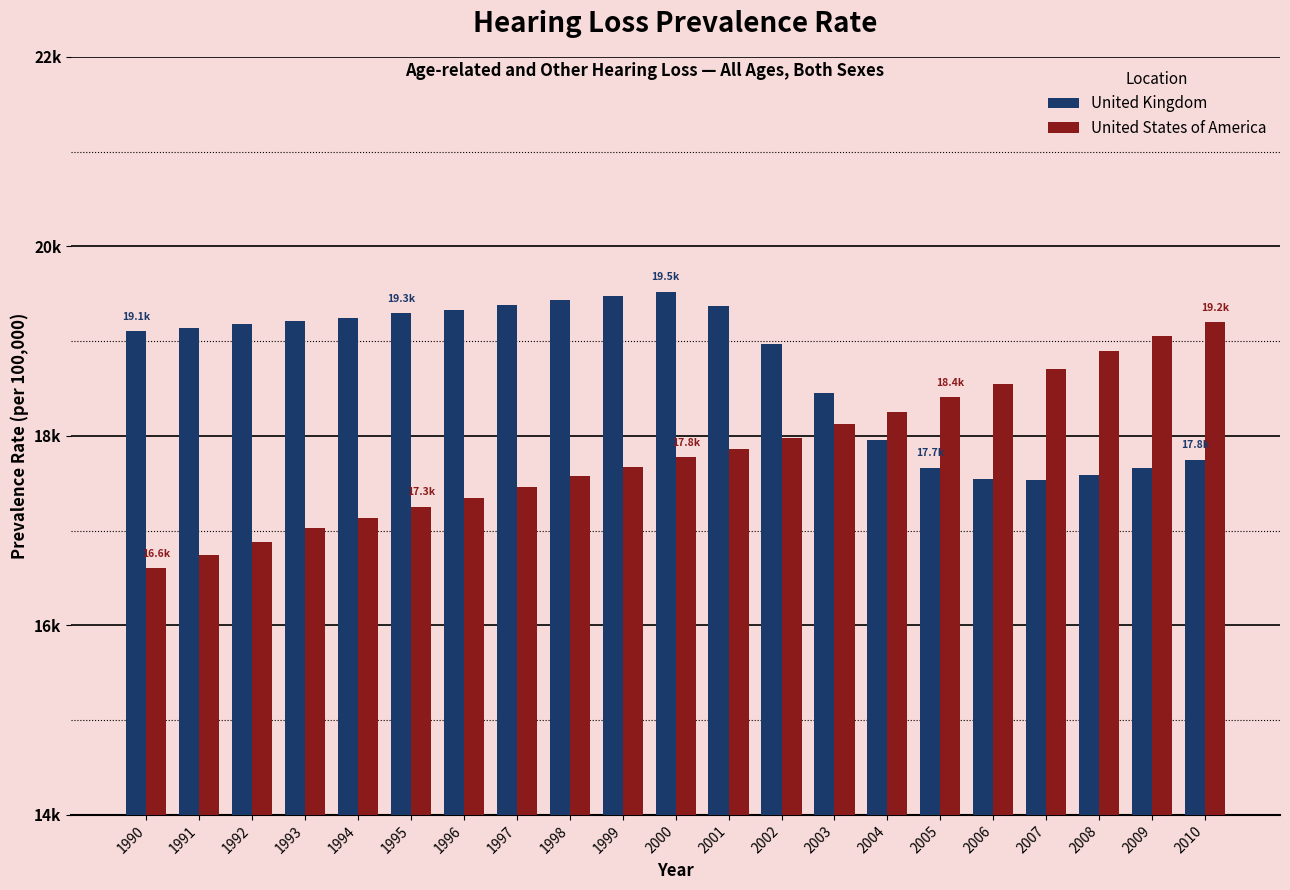

What are all the series names shown in the legend?

United Kingdom, United States of America